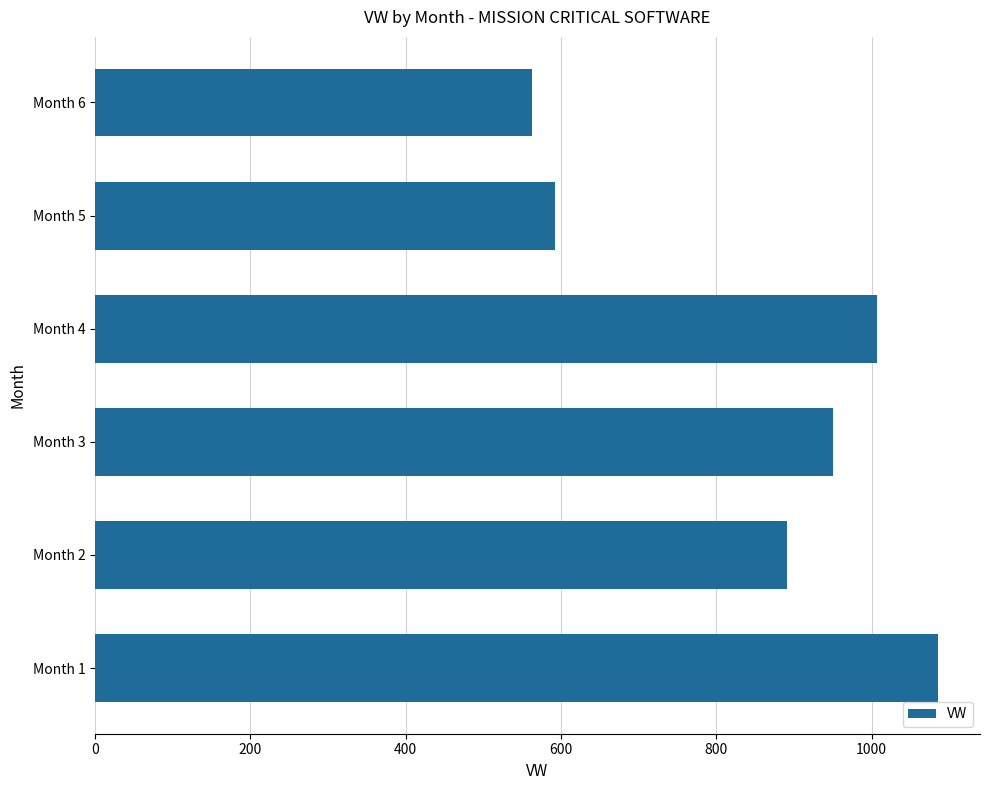

Between Month 5 and Month 4, which is larger?

Month 4